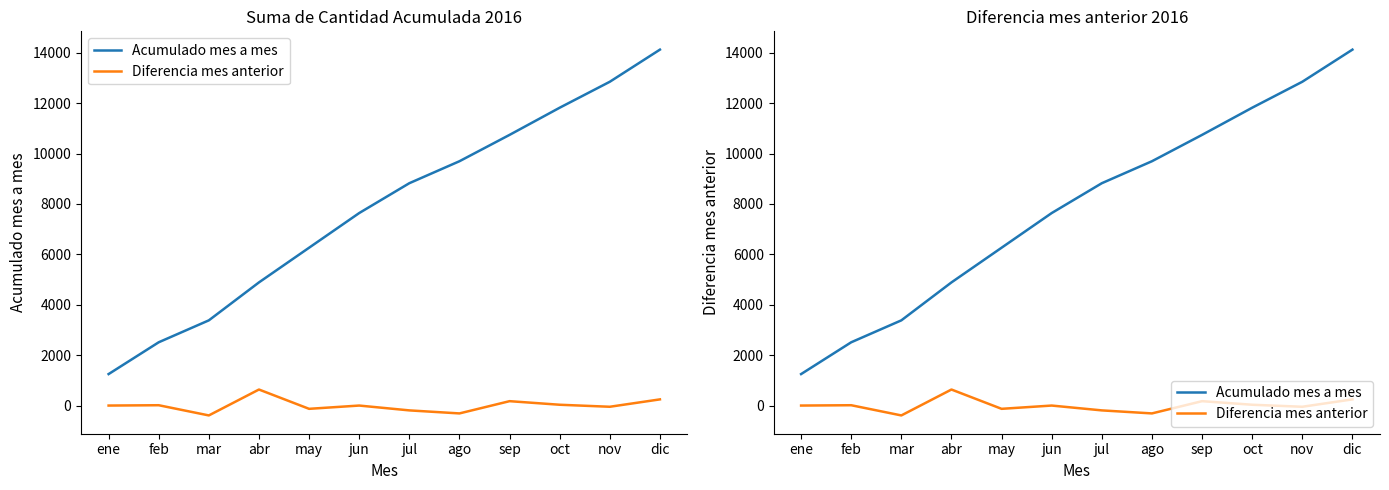

How many series are shown in this chart?

2